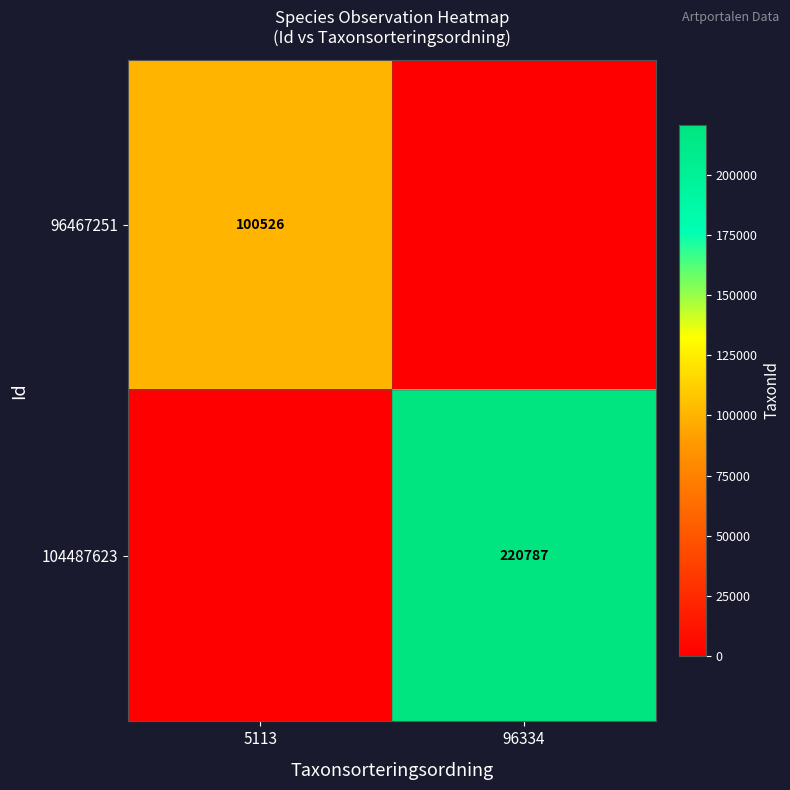

The 96467251 series shows 100526 at 5113. True or false?

True